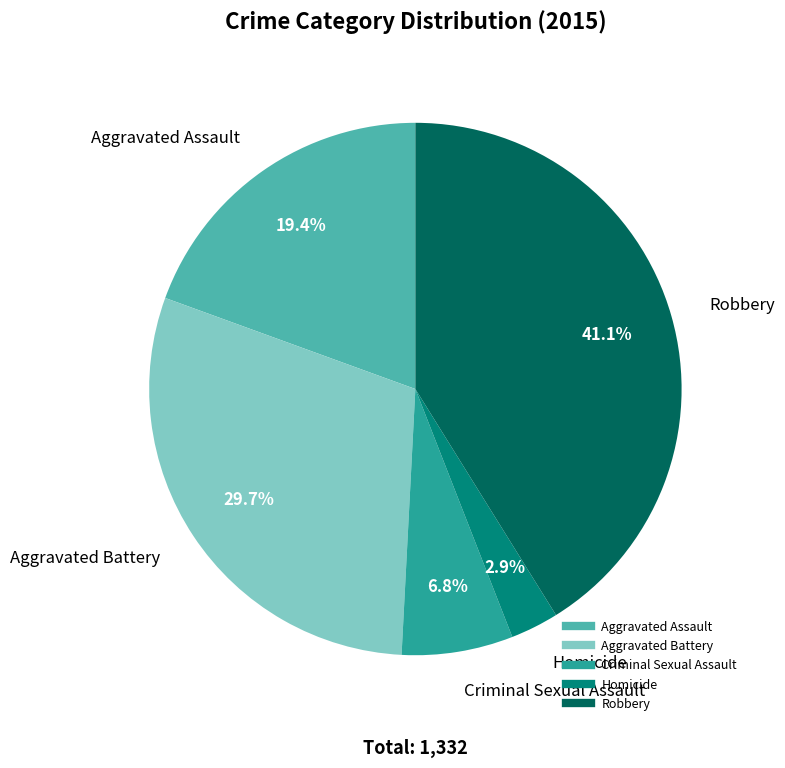

To the nearest percent, what is the difference between the Homicide and Aggravated Battery slice percentages?

27%